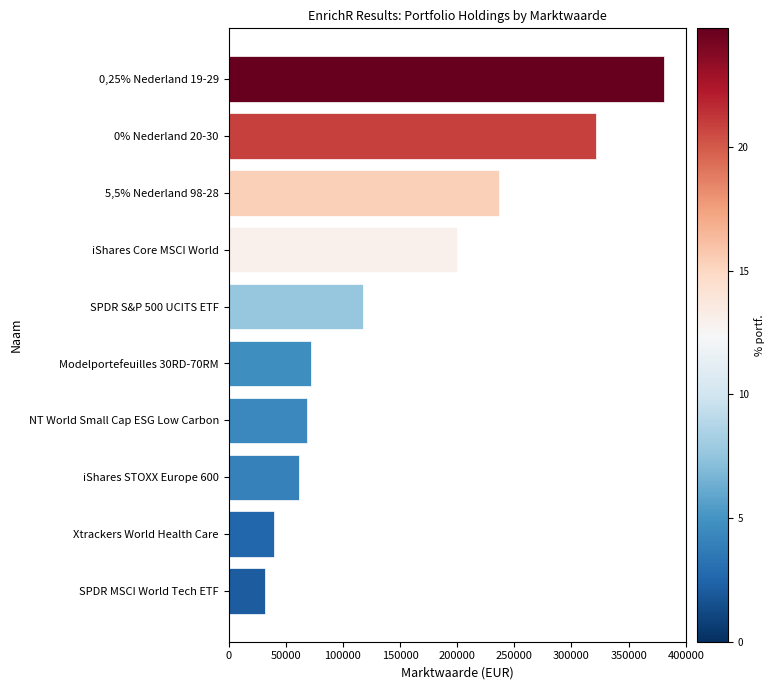

What is the sum of all values?

1531224